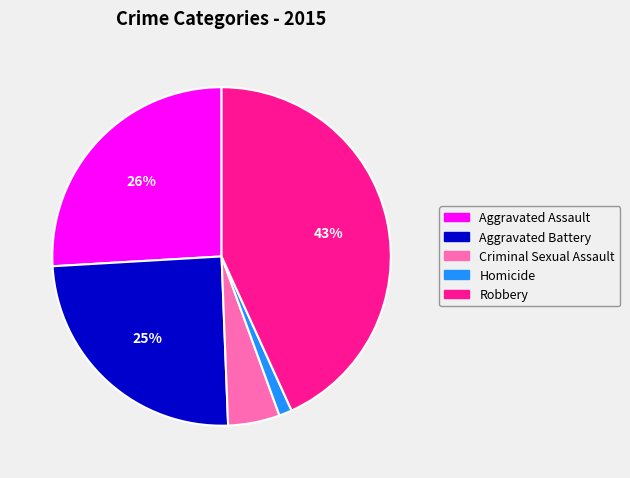

How many segments does this pie chart have?

5